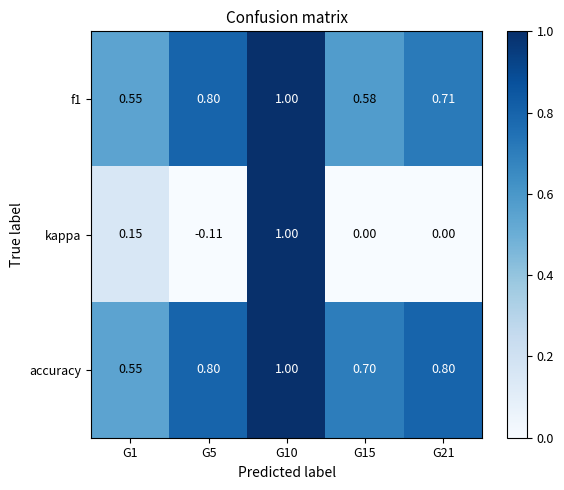

Which series has the largest total across all categories?

accuracy